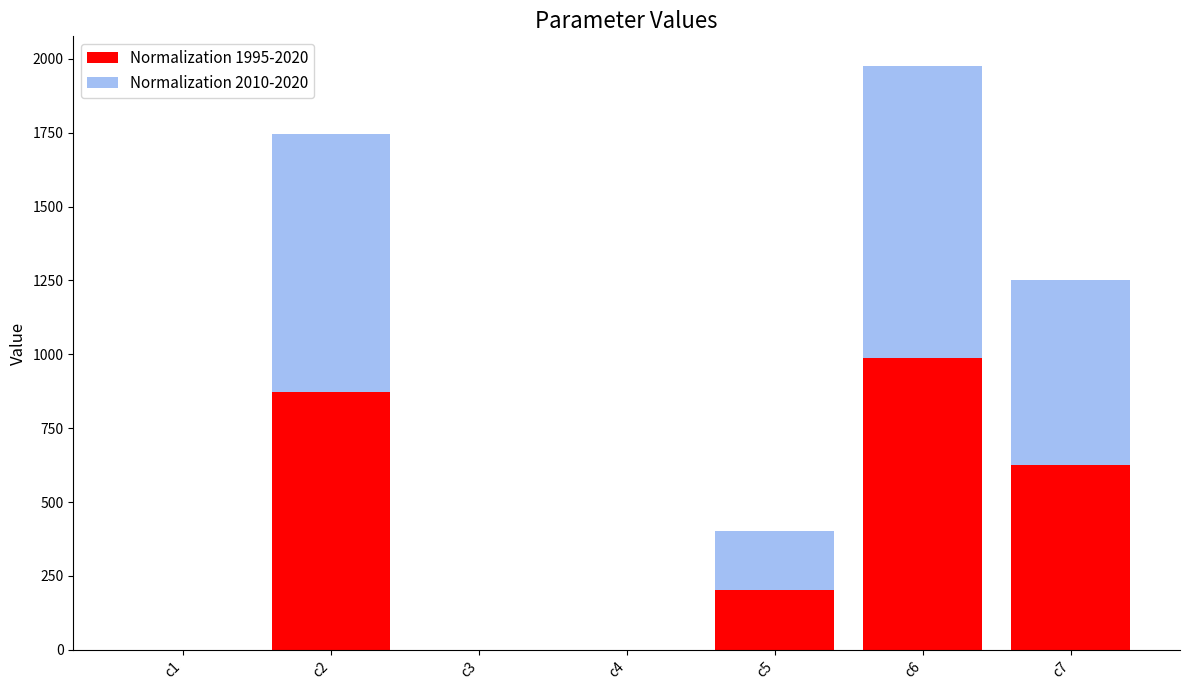

At which category is the sum across all series the highest?

c6